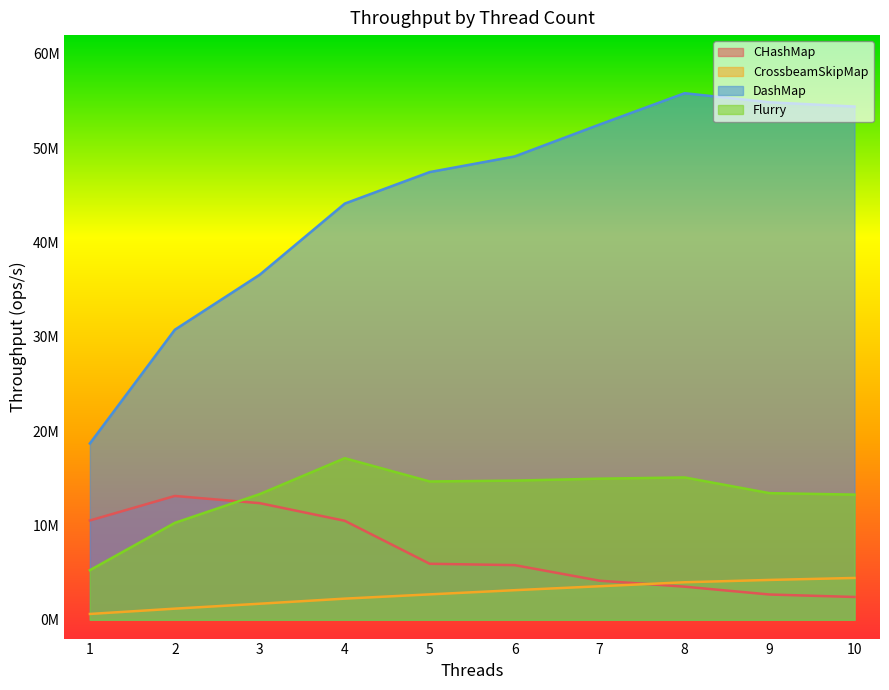

Reading left to right, extract all data points from this chart.

CHashMap: 1=10525494.6	2=13125750.6	3=12360949.9	4=10491421.1	5=5933016.3	6=5789074.7	7=4137369.8	8=3504270.3	9=2673663.0	10=2411372.4
CrossbeamSkipMap: 1=610864.9	2=1174045.2	3=1697655.6	4=2237019.4	5=2688583.8	6=3132986.9	7=3550013.6	8=3972382.7	9=4220038.4	10=4429595.3
DashMap: 1=18691974.8	2=30754264.0	3=36593713.7	4=44132346.9	5=47475890.1	6=49133539.0	7=52520516.0	8=55837849.7	9=54879322.5	10=54422020.7
Flurry: 1=5252341.9	2=10272573.2	3=13322385.8	4=17129213.1	5=14661864.8	6=14753552.9	7=14959597.2	8=15088925.6	9=13423520.8	10=13268435.0